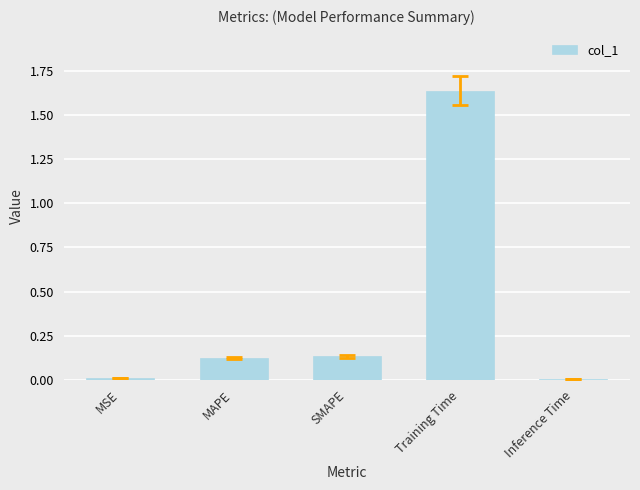

Is it true that the value at Inference Time is 0.0?

True